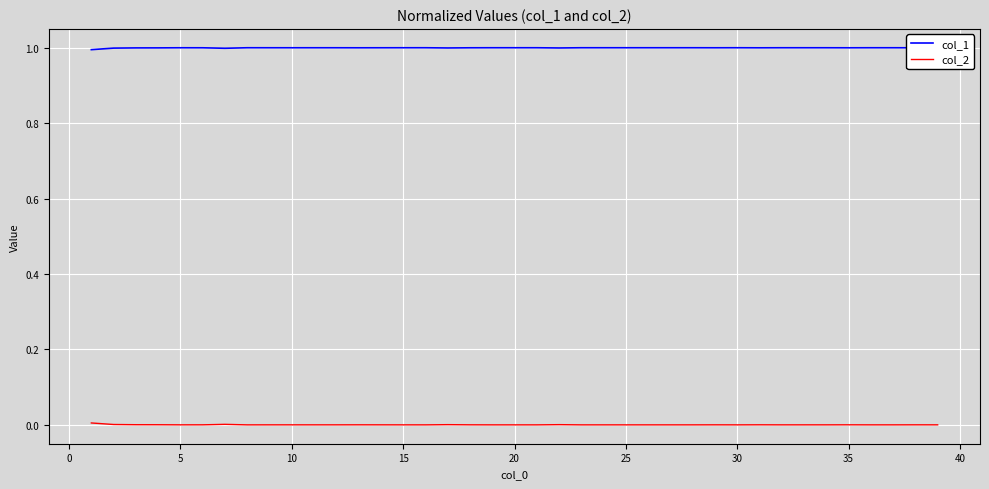

Rank the series by their maximum value, from lowest to highest.

col_2, col_1